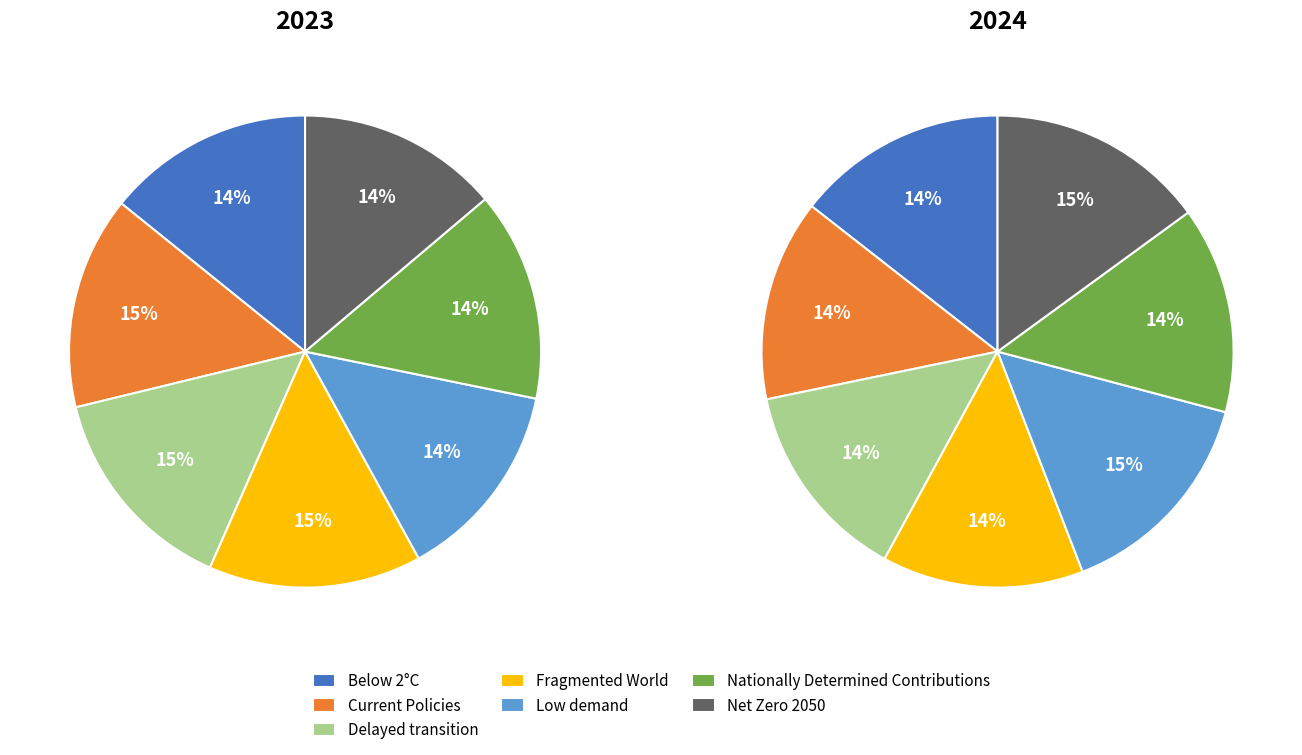

Is there a majority slice in this chart?

No